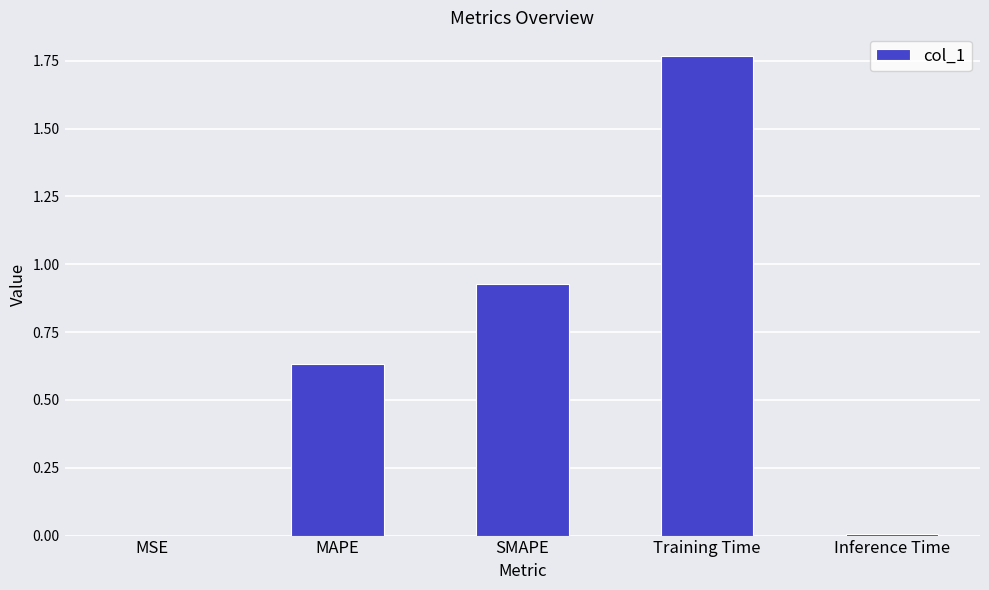

At which category does the chart reach its peak across all series?

Training Time